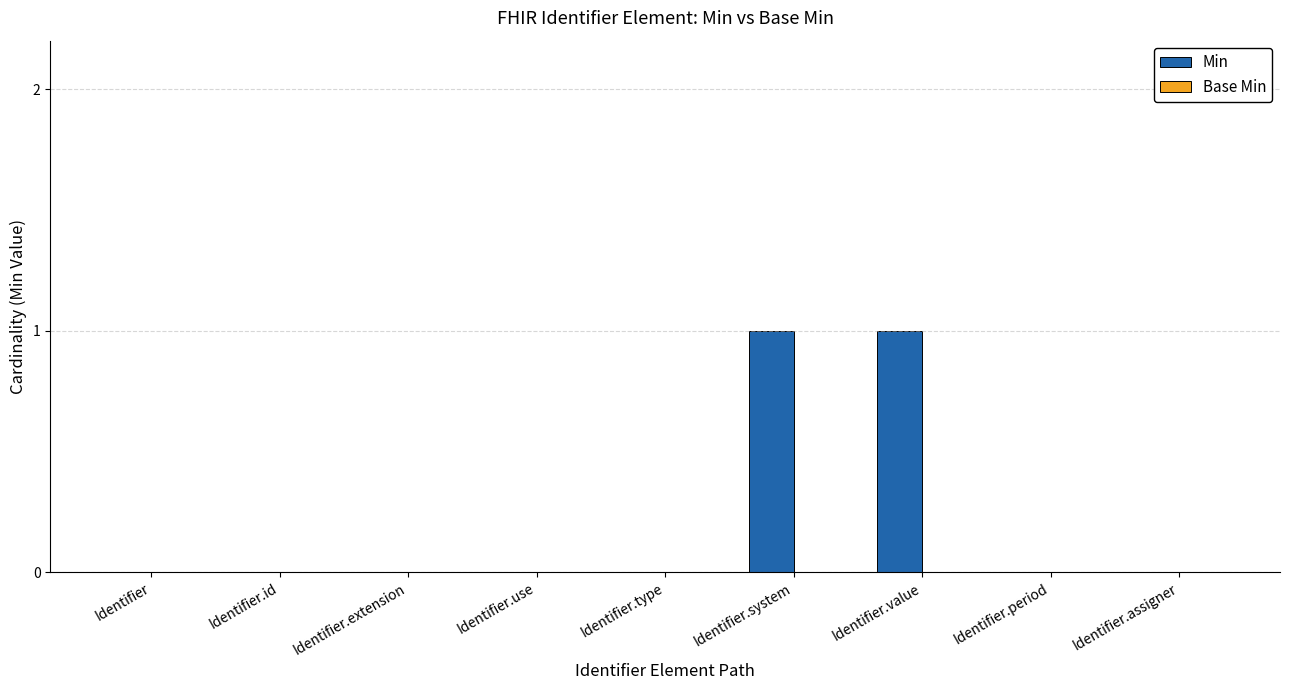

Which has a higher value, Identifier.period or Identifier.system?

Identifier.system